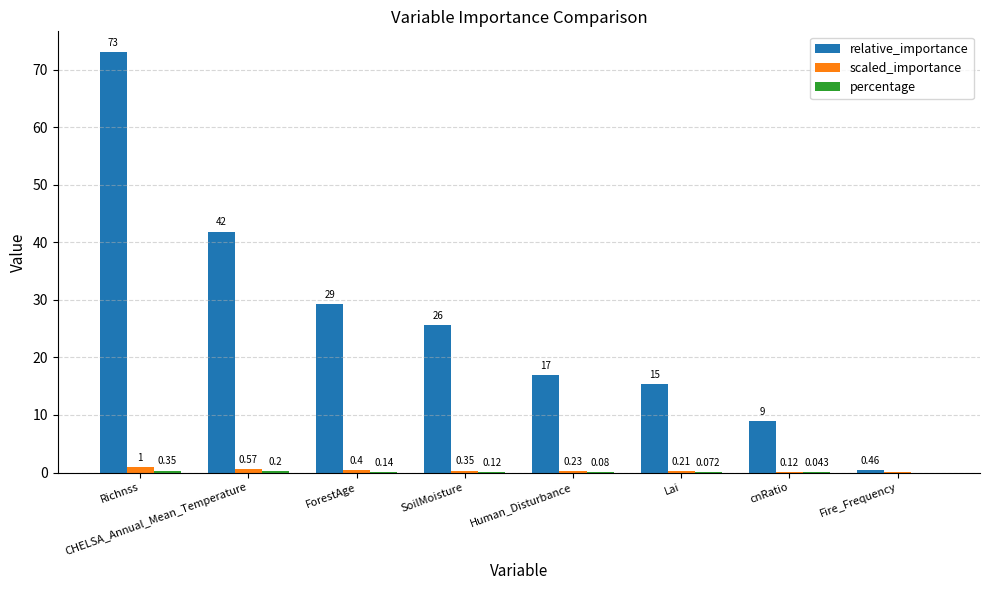

At which category is the sum across all series the highest?

Richnss